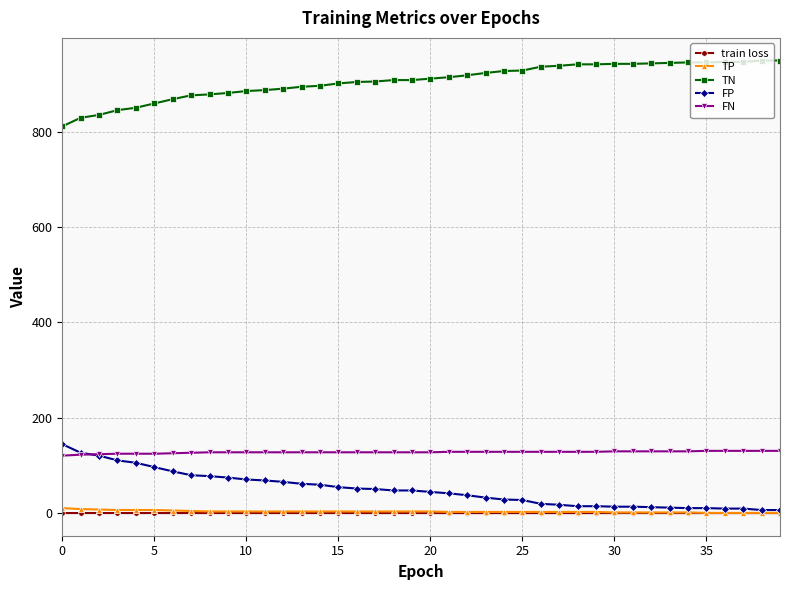

What is the maximum value shown in the chart?

949.0